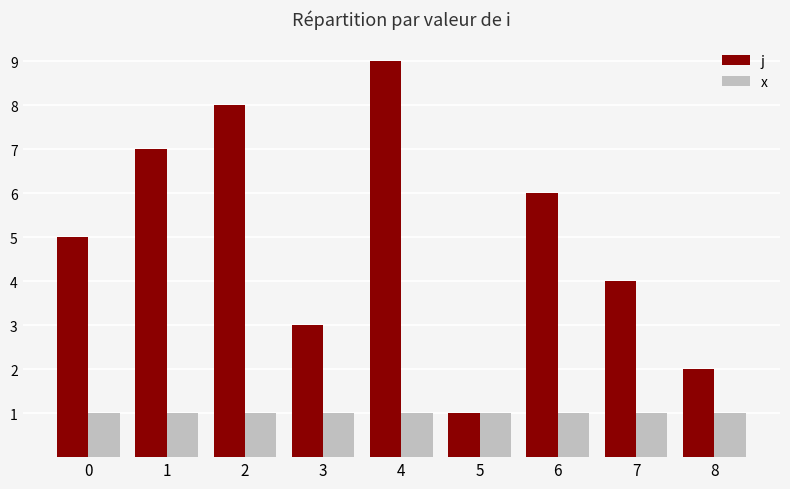

What is the minimum value shown in the chart?

1